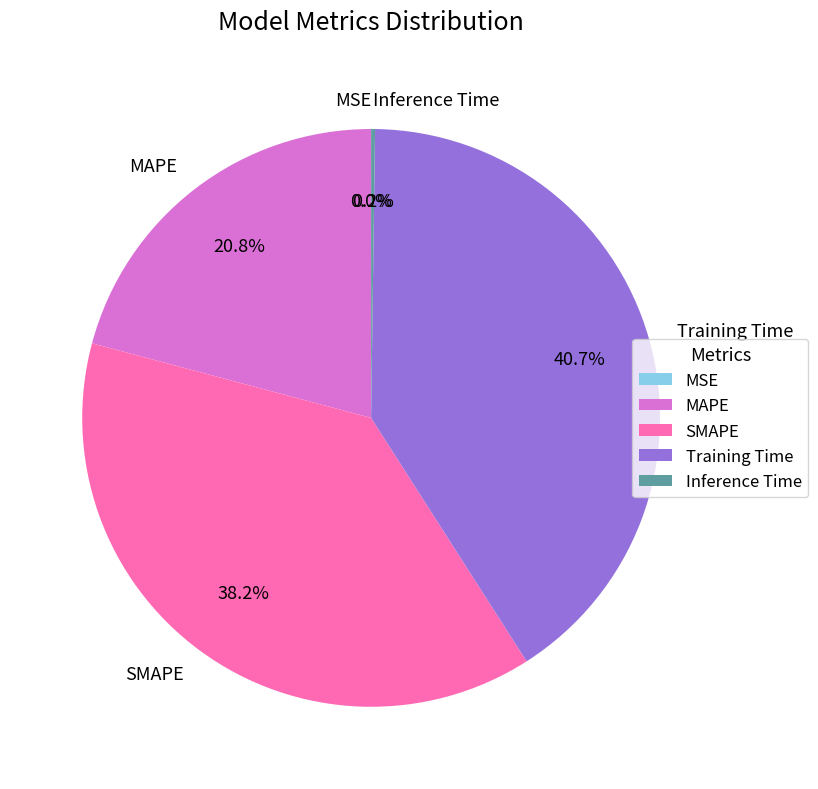

To the nearest percent, what percentage of the pie is MAPE?

21%